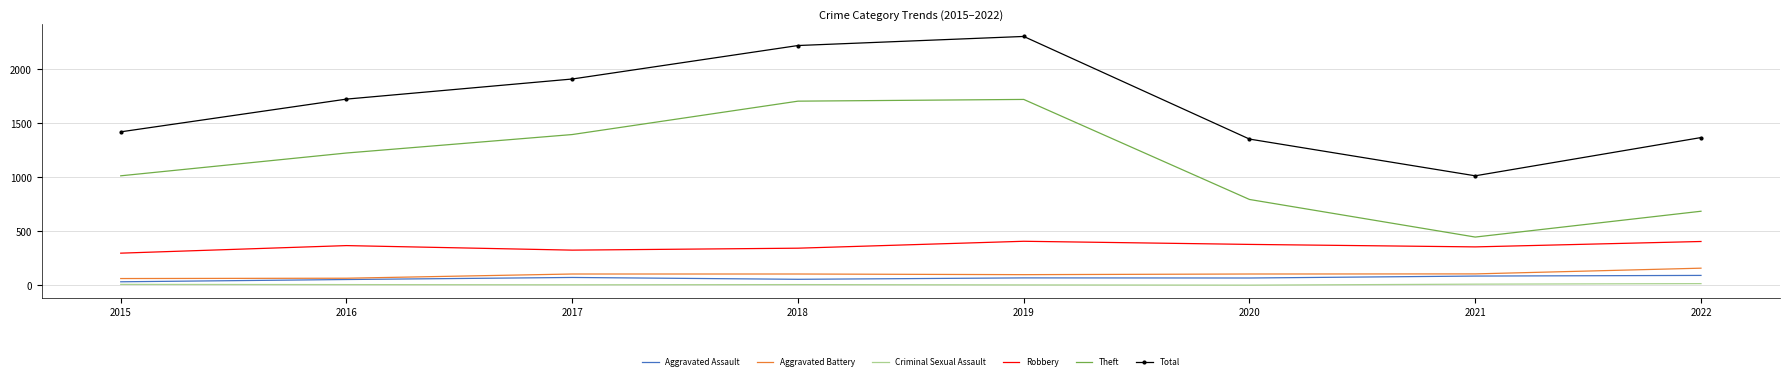

True or false: Theft and Aggravated Battery cross at least once.

False